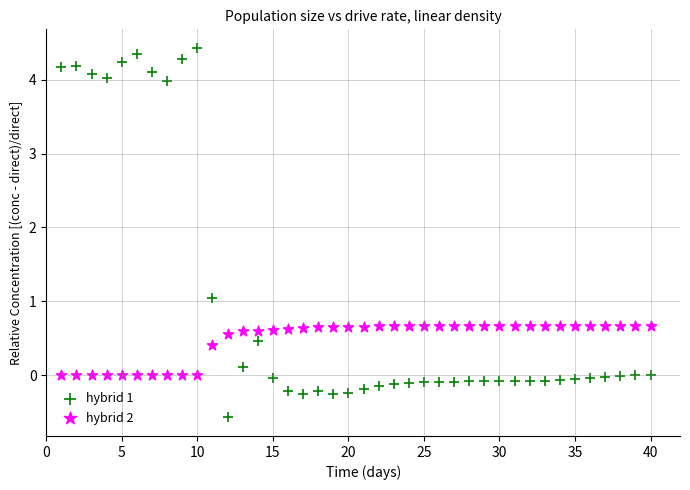

Across all data points, what is the range of Y values (max minus min)?

5.0